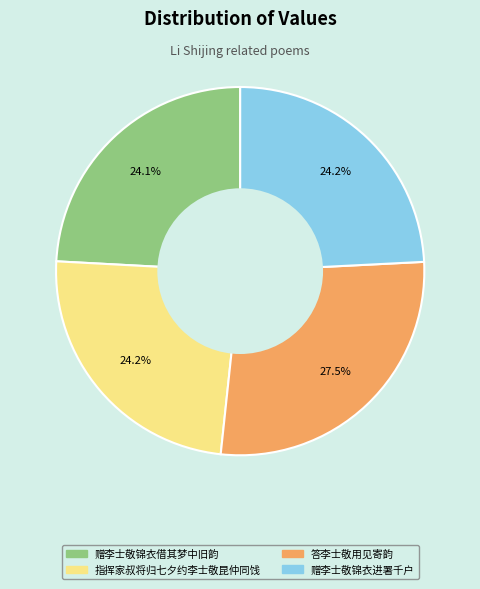

Which slice is the largest?

答李士敬用见寄韵